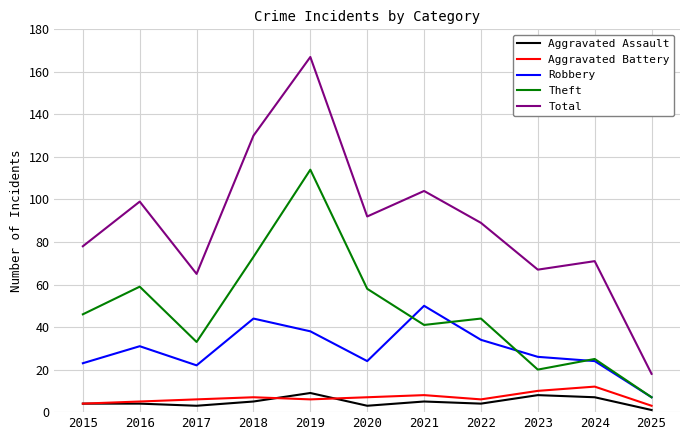

What is the difference between the Total values at 2017 and 2021?

39